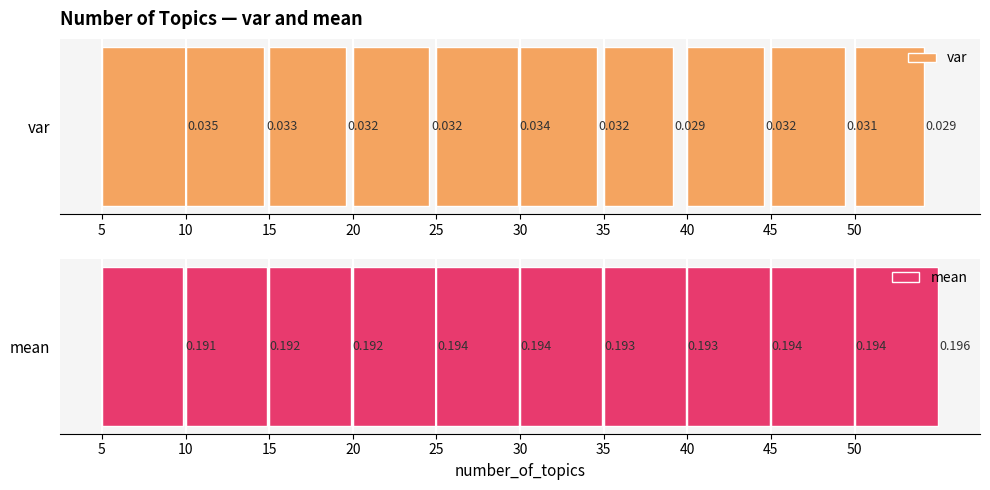

Rank the series by their average value, from highest to lowest.

mean, var